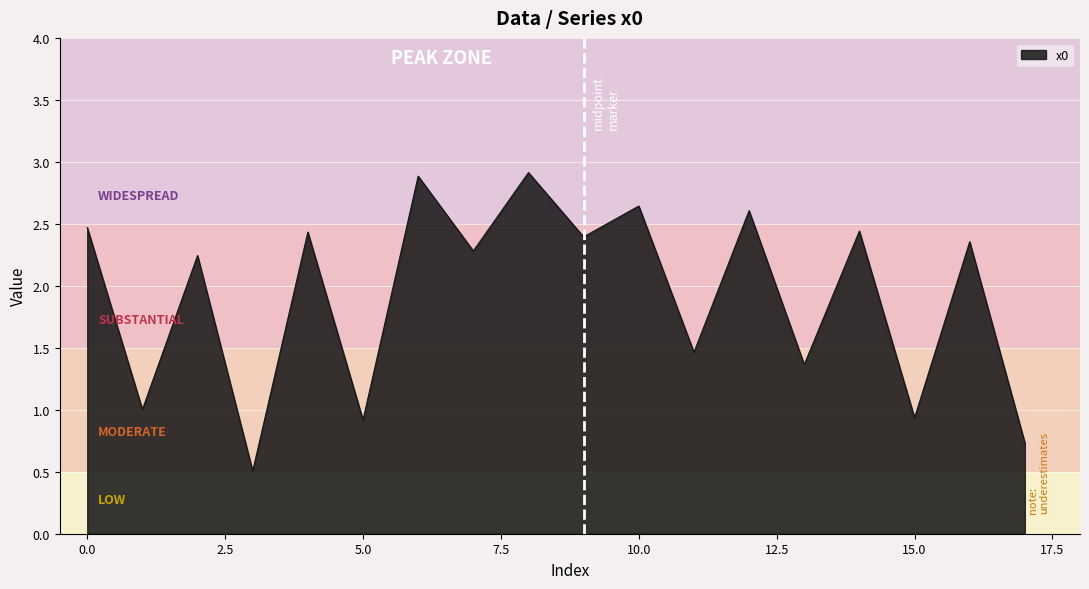

Does the chart have visible grid lines?

Yes